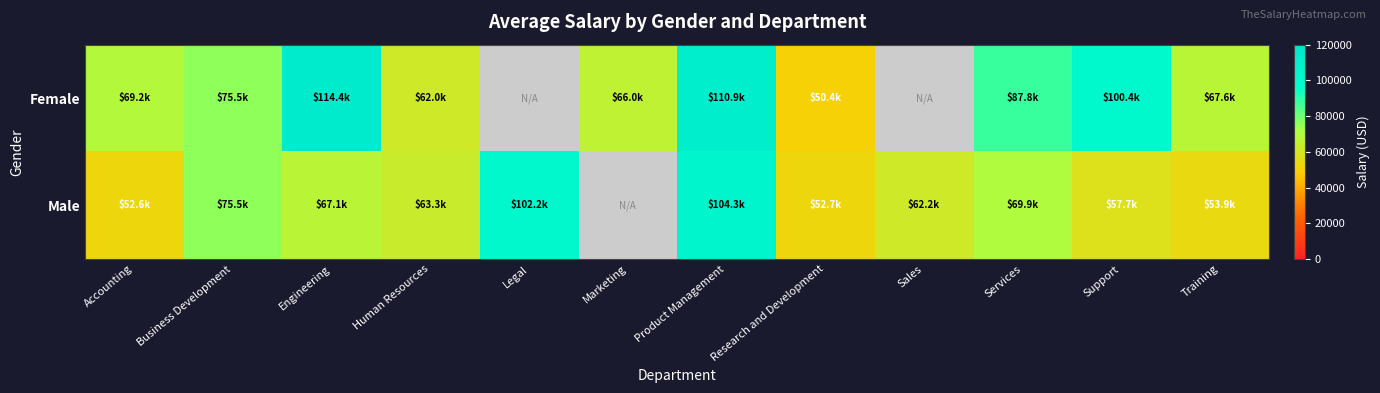

The Male series shows 110123.3 at Services. True or false?

False